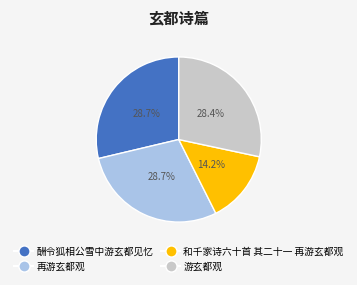

What is the smallest slice in the pie chart?

和千家诗六十首 其二十一 再游玄都观